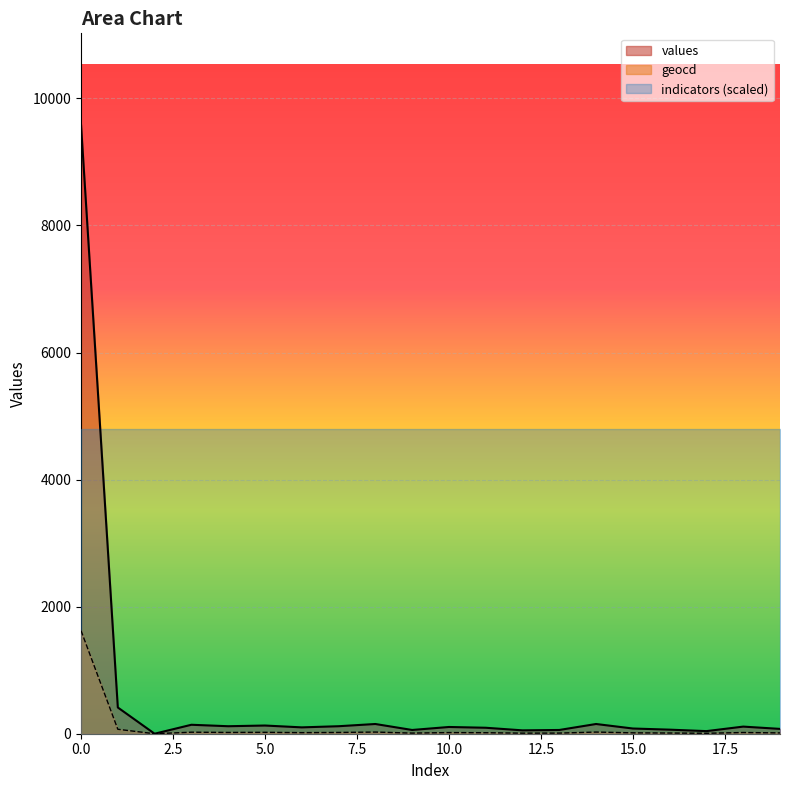

Where is the first local minimum for geocd?

2